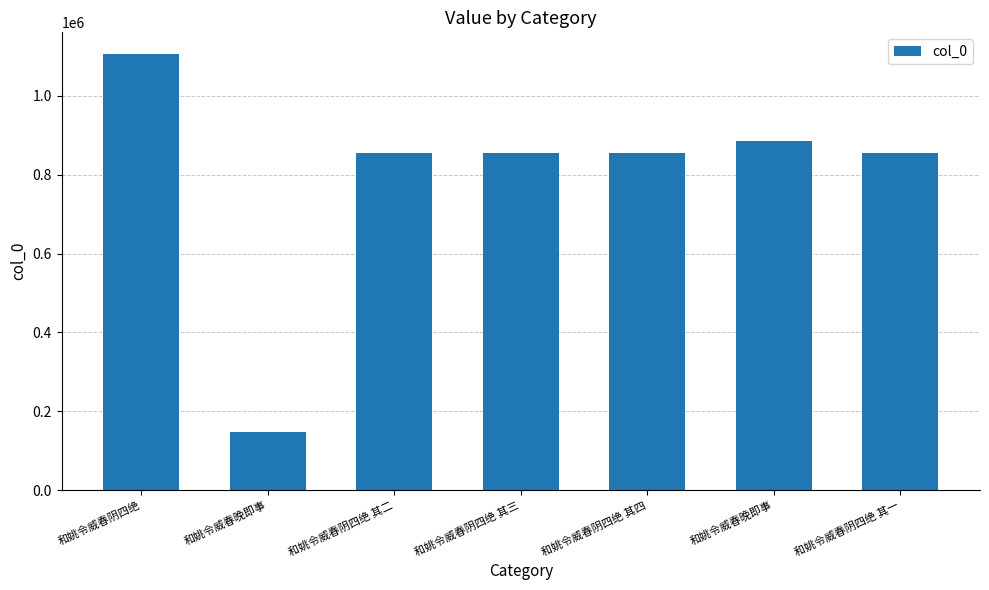

Reading left to right, list all the values displayed in this chart.

和姚令威春阴四绝=1105746	和姚令威春晚即事=146523	和姚令威春阴四绝 其二=855398	和姚令威春阴四绝 其三=855396	和姚令威春阴四绝 其四=855397	和姚令威春晚即事=885741	和姚令威春阴四绝 其一=855399